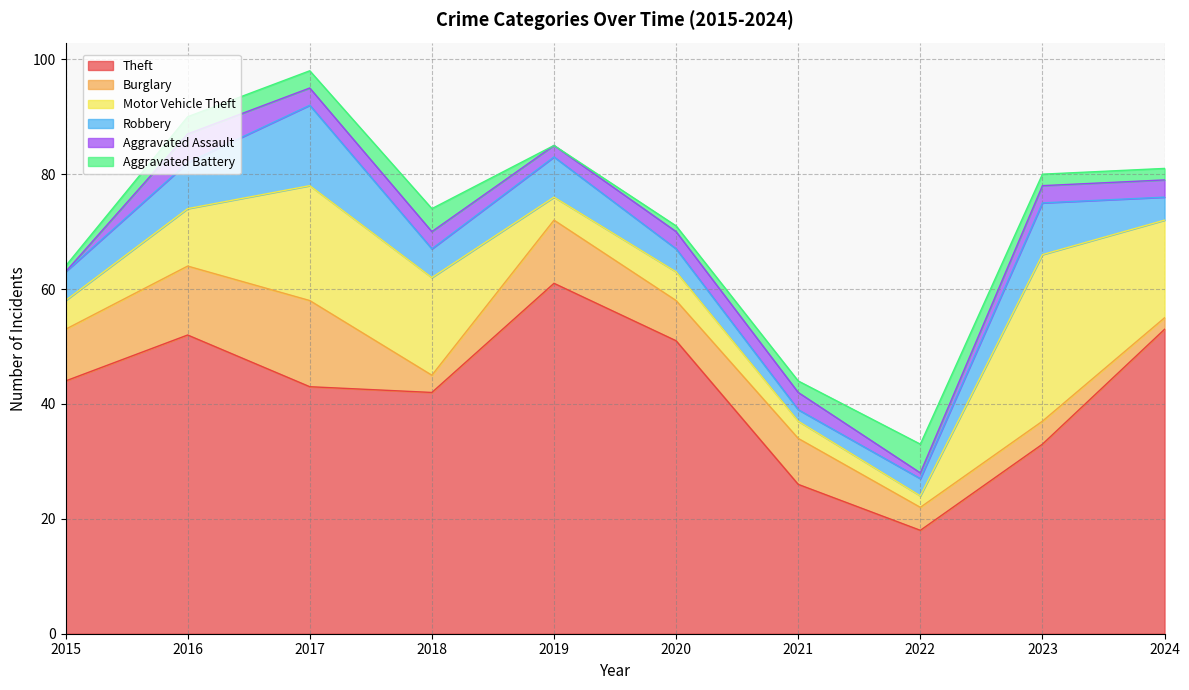

Is the value of Aggravated Assault at 2015 greater than the value of Theft at 2016?

No